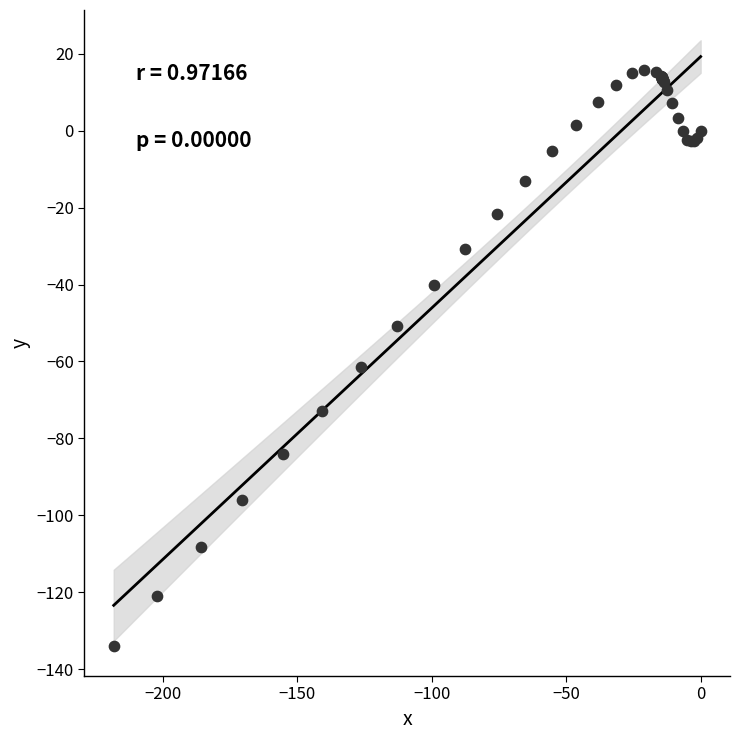

What Y value in the scatter plot is closest to -59?

-61.4